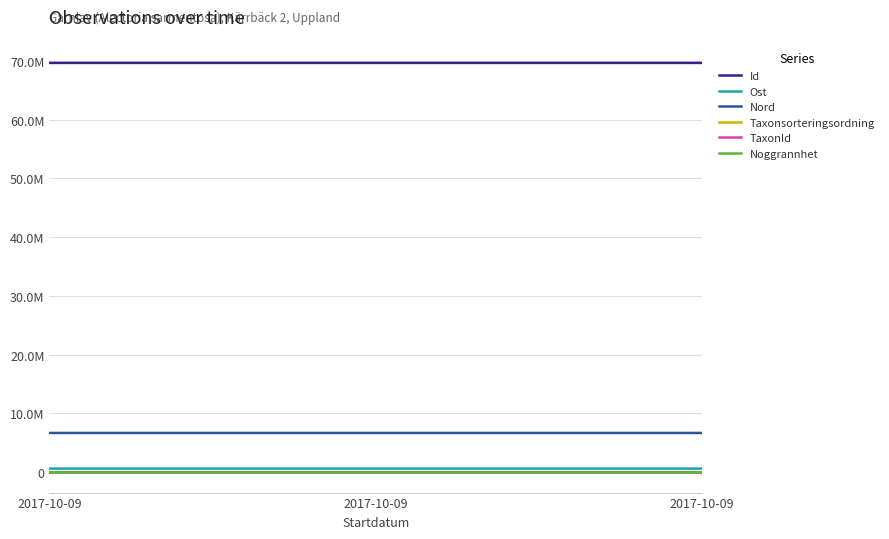

Between 2017-10-09 and 2017-10-09, which is larger?

2017-10-09